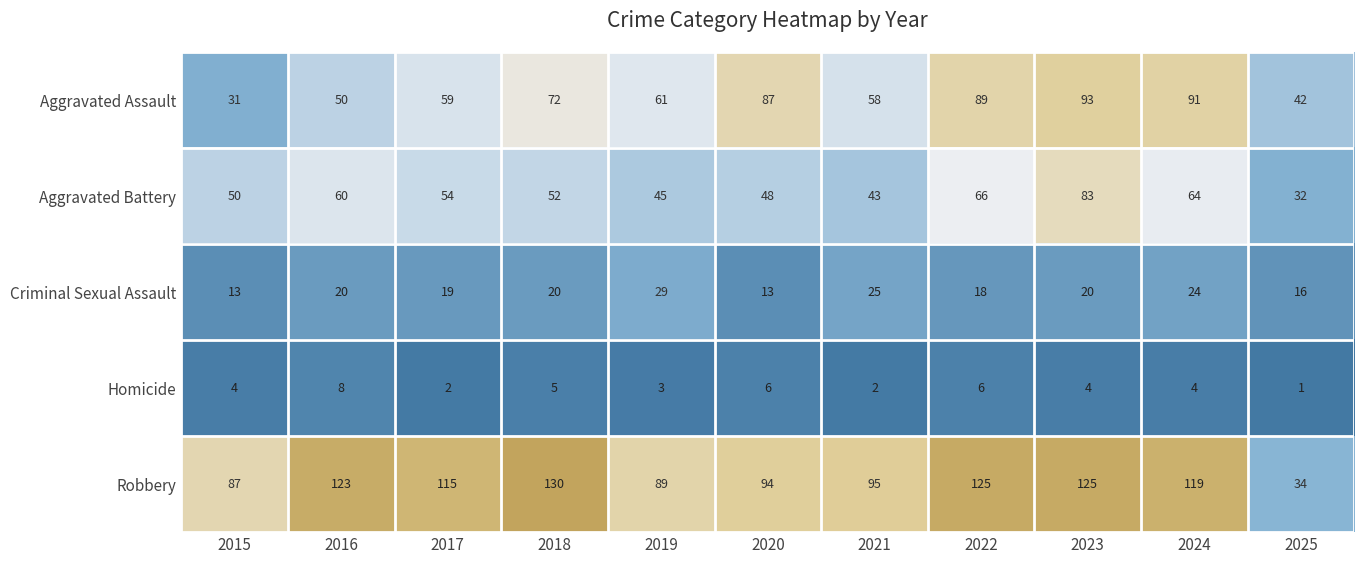

Between 2016 and 2017, which series saw the biggest shift?

Aggravated Assault